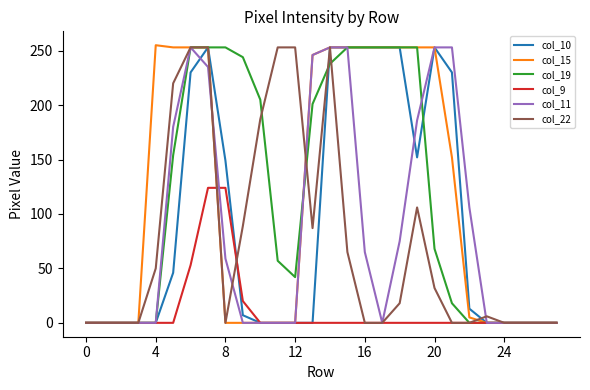

What are all the series names shown in the legend?

col_10, col_15, col_19, col_9, col_11, col_22